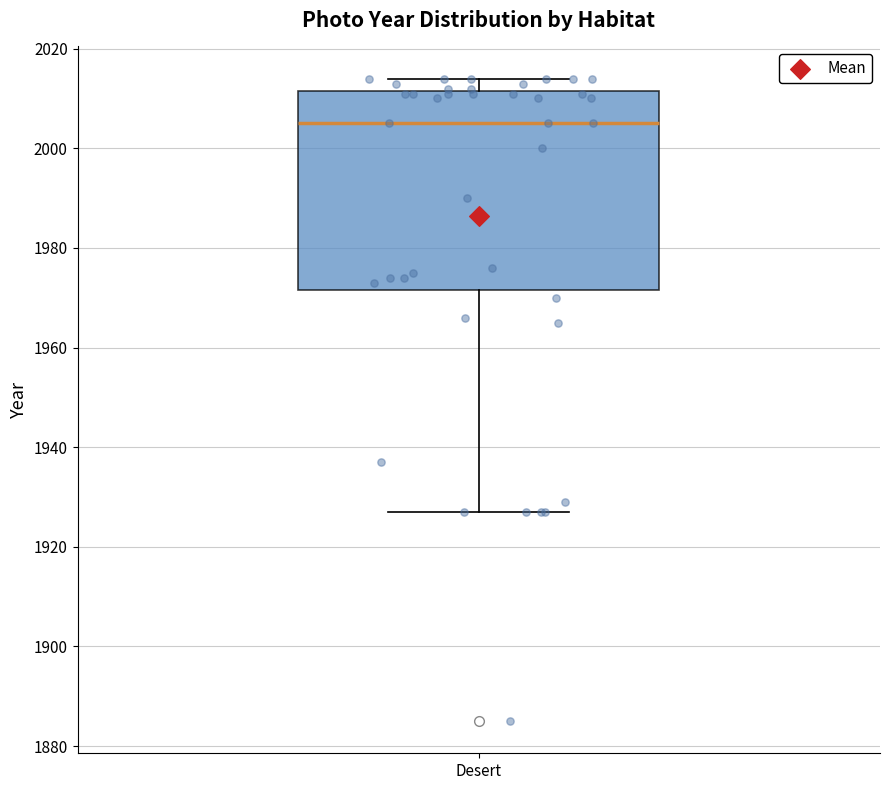

Transcribe this box plot: give where the median line is, the range the box spans, and where the two whiskers end, as read against the y-axis. The values are not printed on the chart, so give them approximately, as read against the axis.

median 2006, box 1972 to 2012, whiskers 1928 to 2014